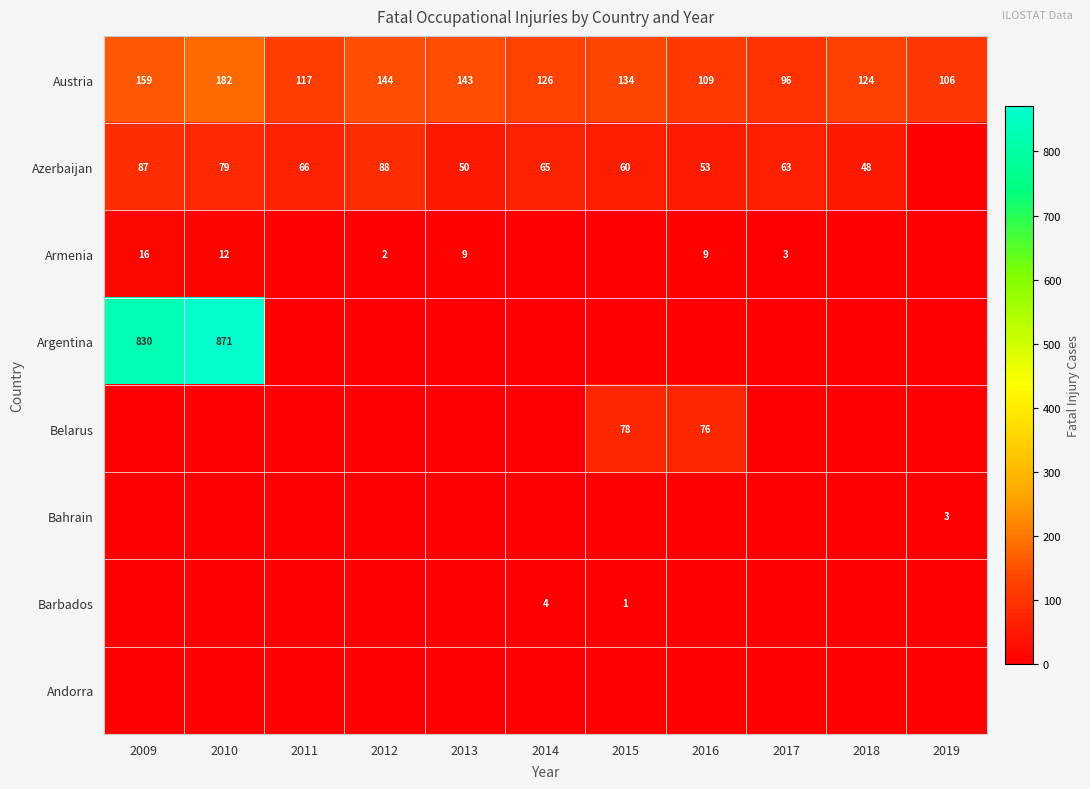

What is the difference between the maximum and minimum values in the Austria series?

86